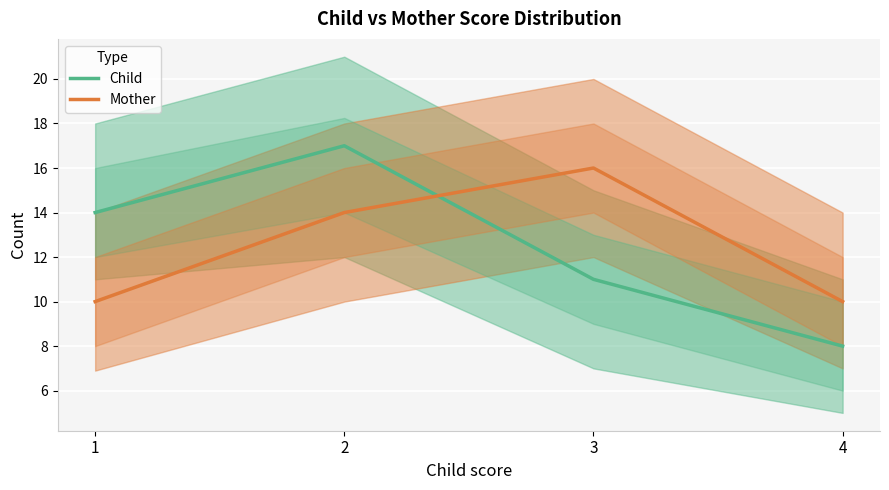

Is this an area chart (filled region under the line)?

No